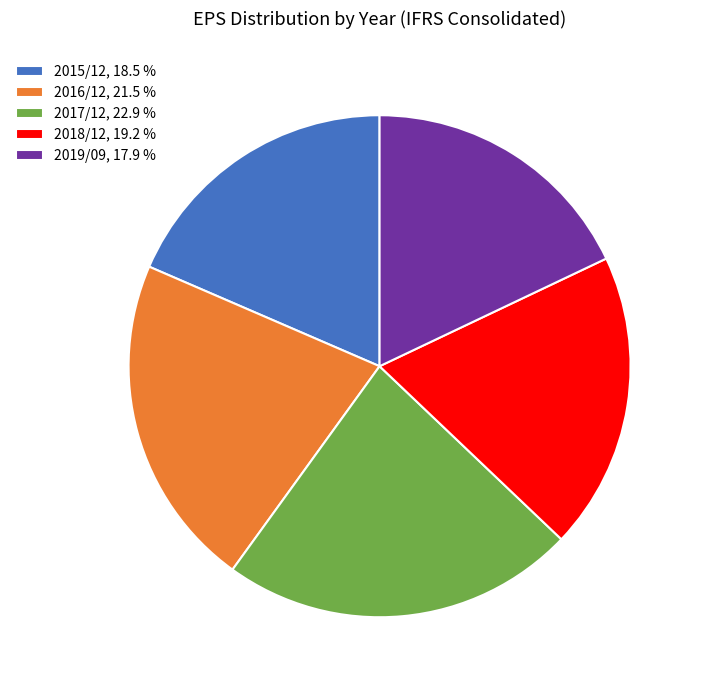

Is there any slice that represents more than half of the pie?

No